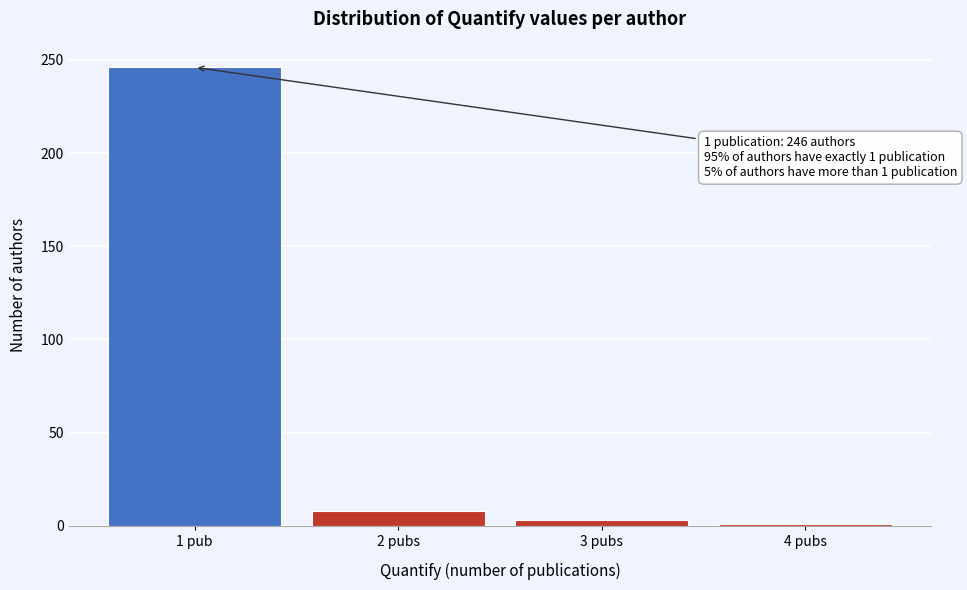

Reading right to left, what are all the values shown in this chart?

4 pubs=1	3 pubs=3	2 pubs=8	1 pub=246